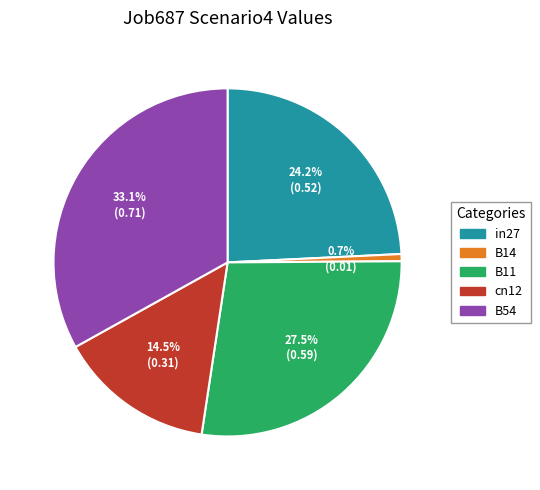

What percentage do B54 and in27 together represent?

57.3%